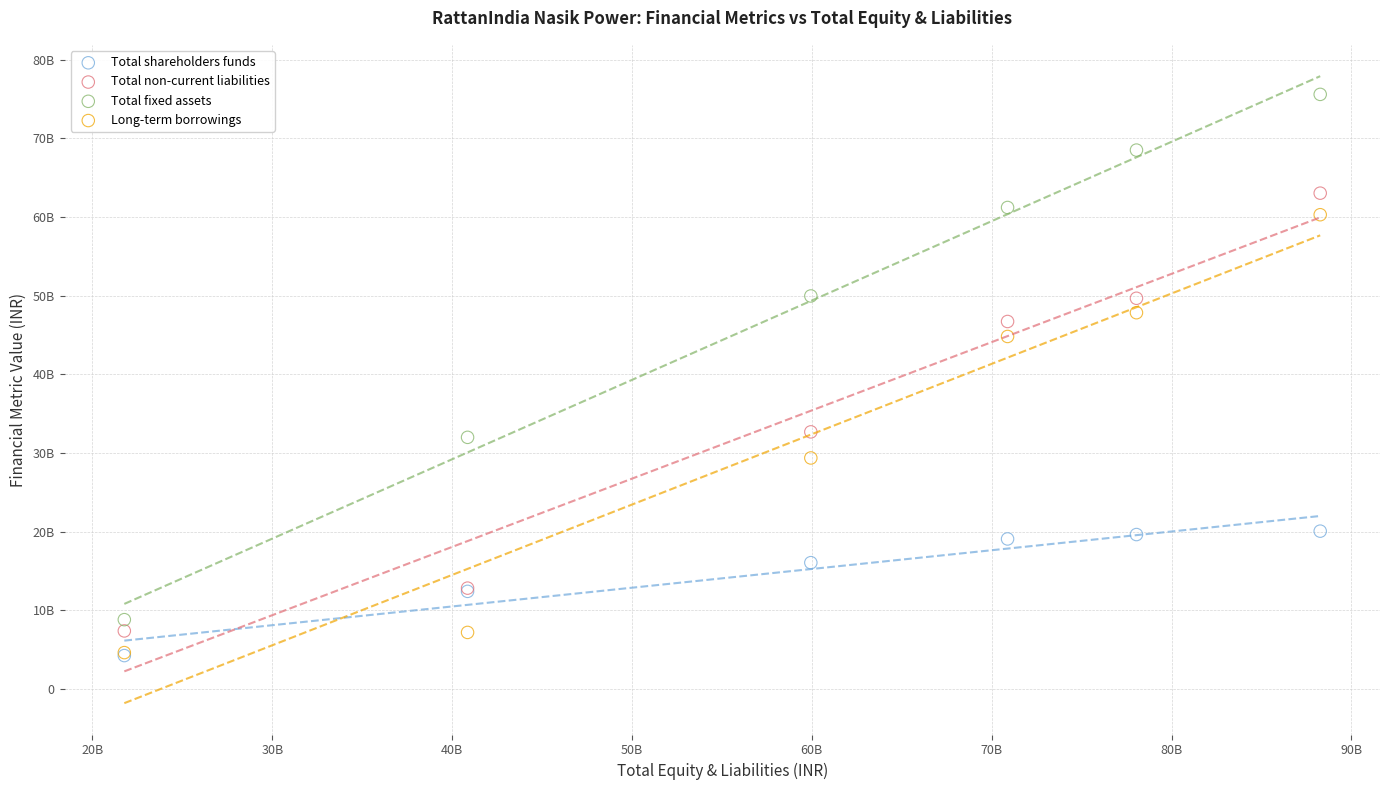

Which series has the largest Y range (max minus min)?

Total fixed assets